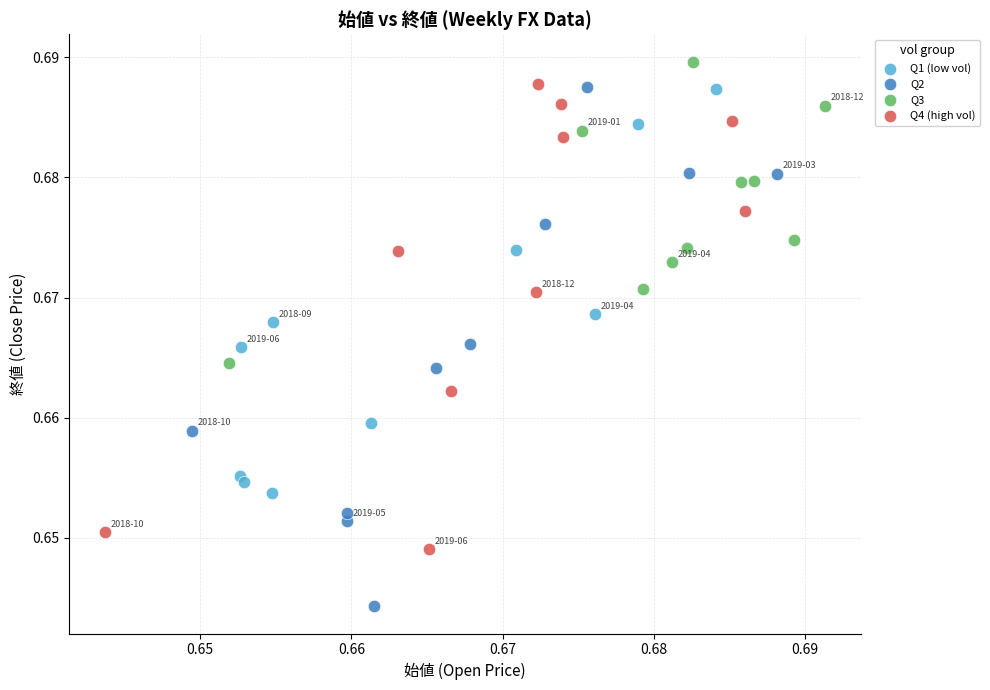

Which series contains the lowest Y value?

Q2